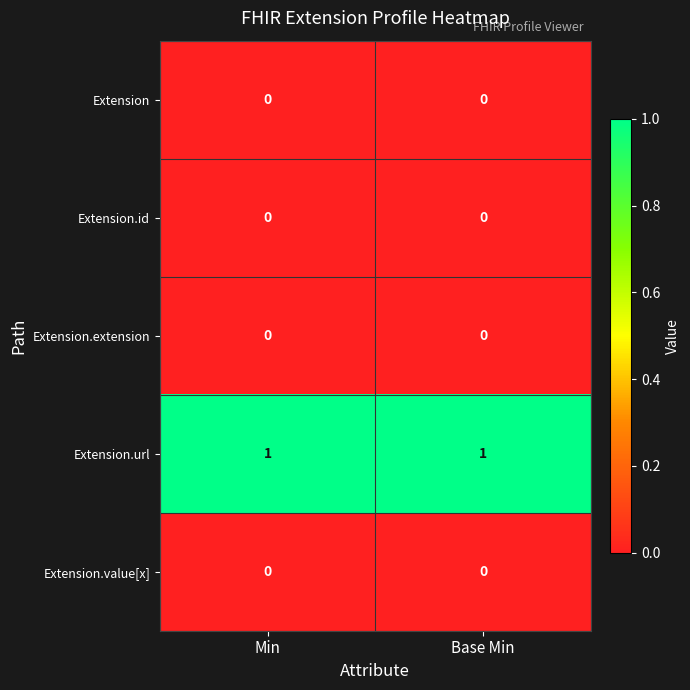

The value of Extension.extension at Min is 0. True or false?

True